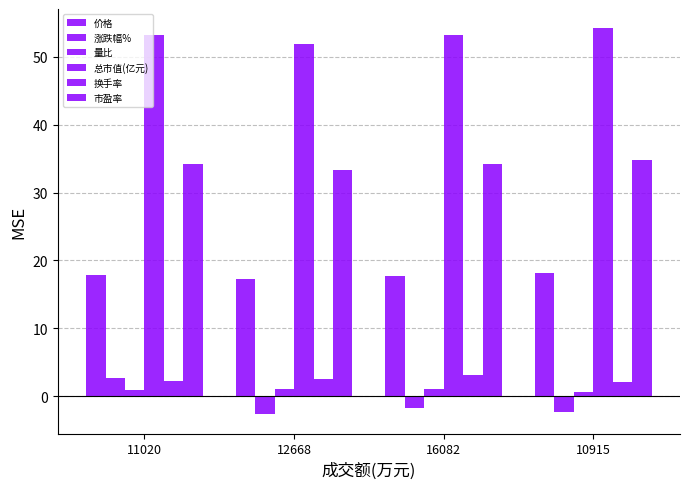

How many groups of bars are there?

4